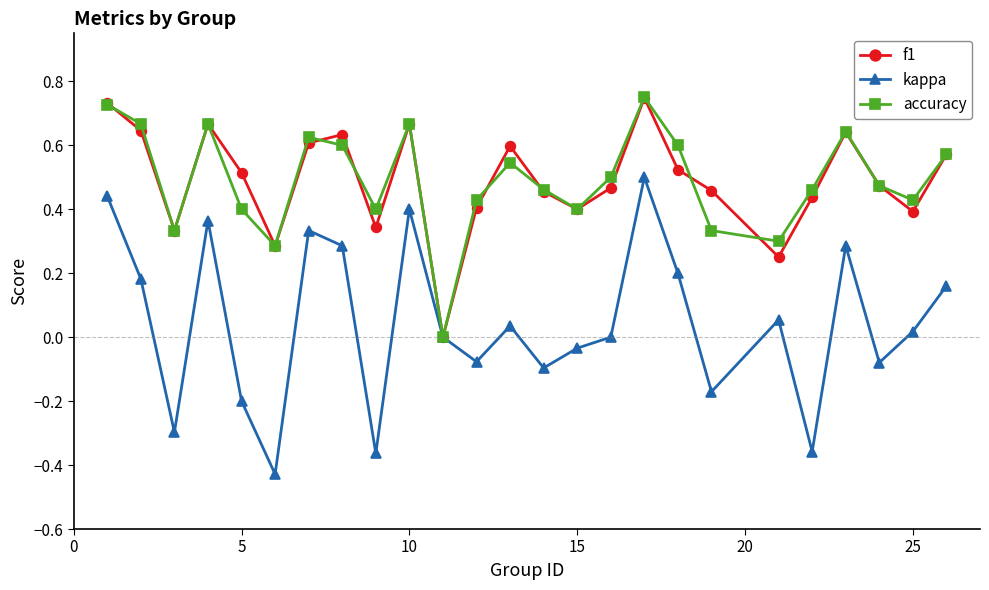

How many lines are shown in the chart?

3